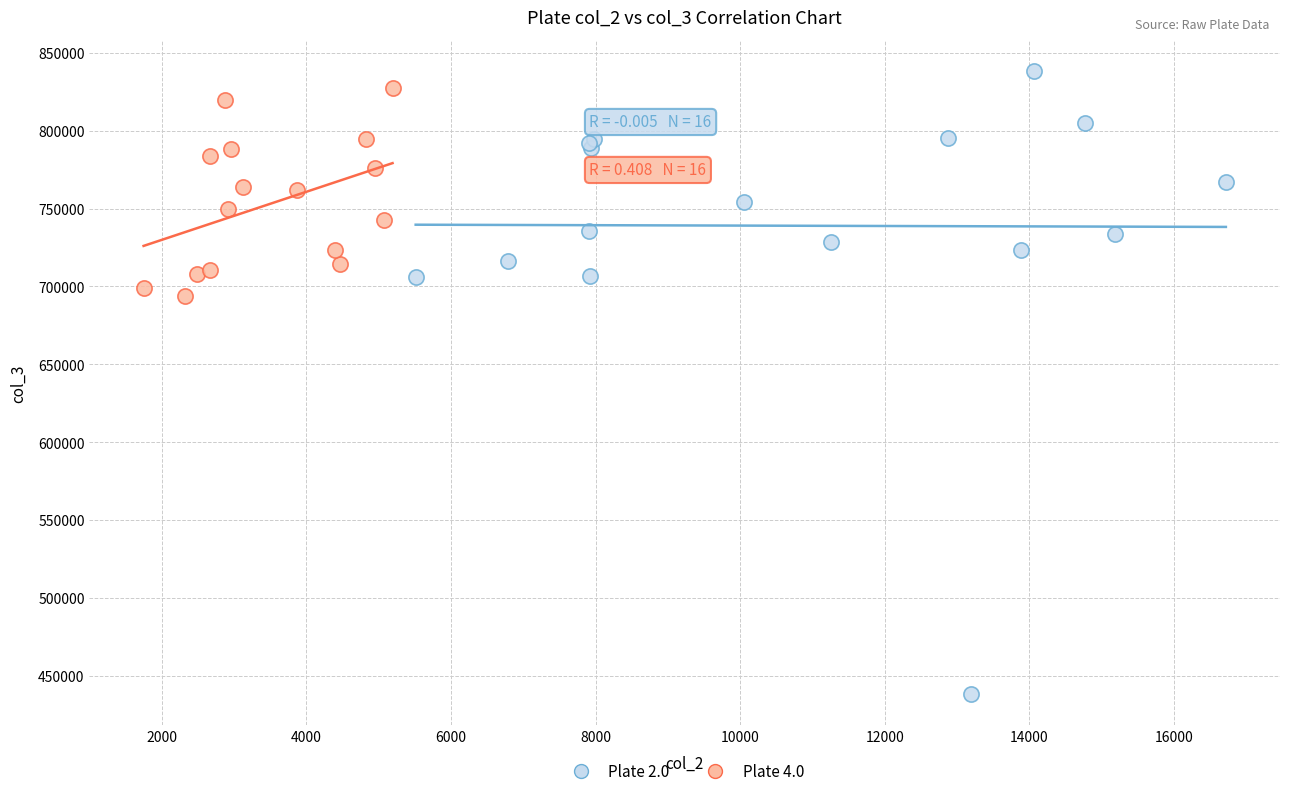

Which series contains the lowest Y value?

Plate 2.0